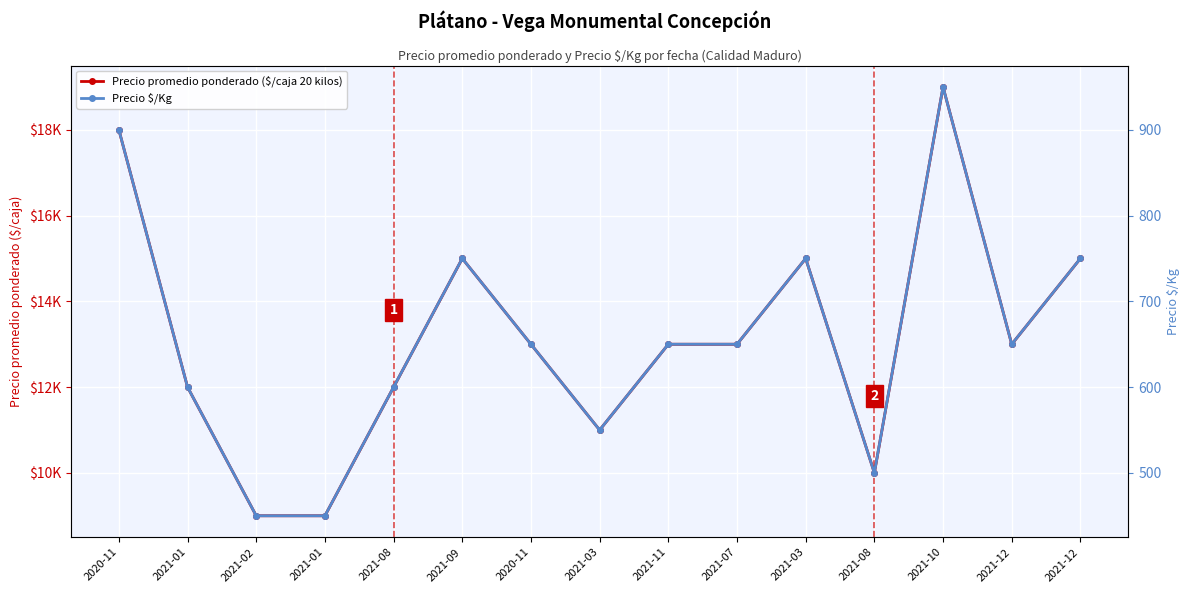

At which category does Precio $/Kg reach its first local valley?

2021-03